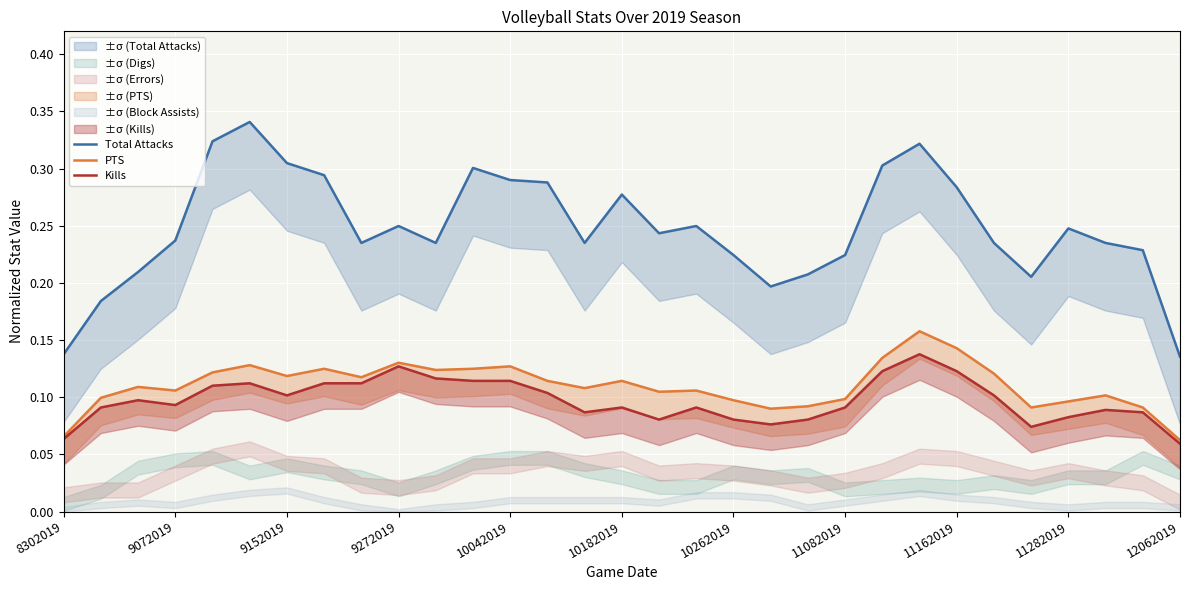

True or false: Total Attacks has more than 1 interior local peaks.

True